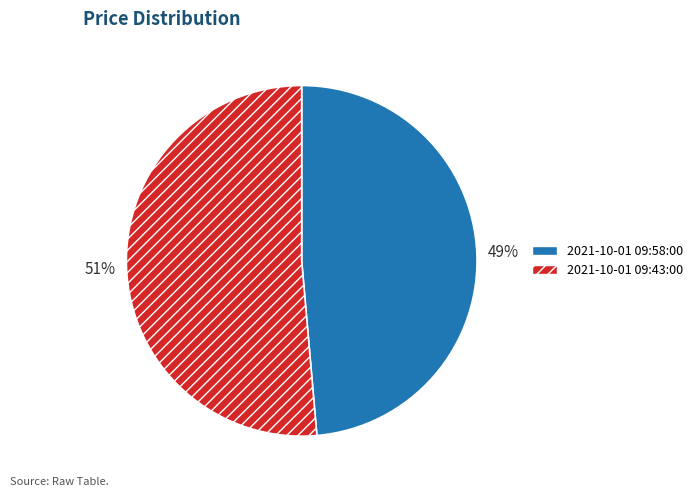

What is the smallest slice in the pie chart?

2021-10-01 09:58:00